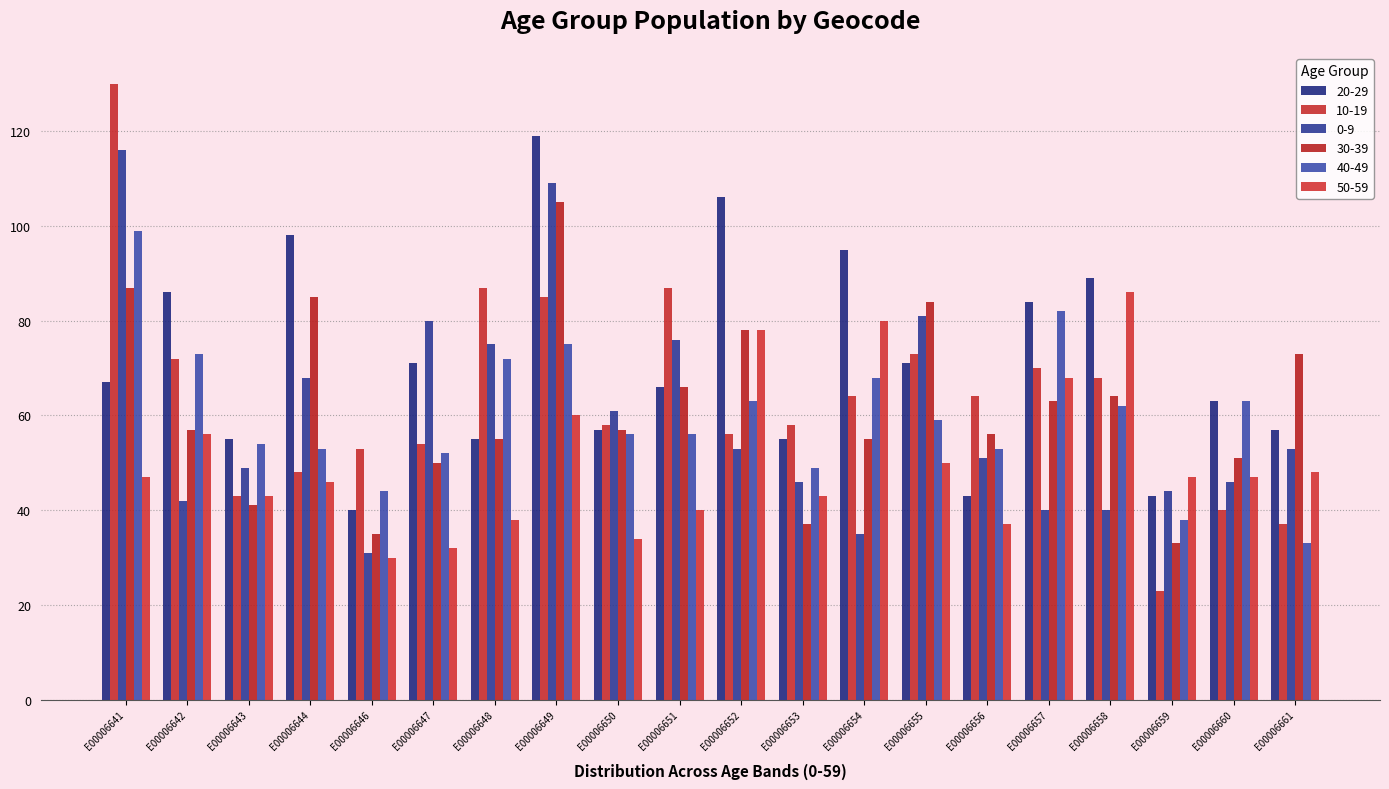

True or false: 10-19 has a value of 139 at E00006648.

False